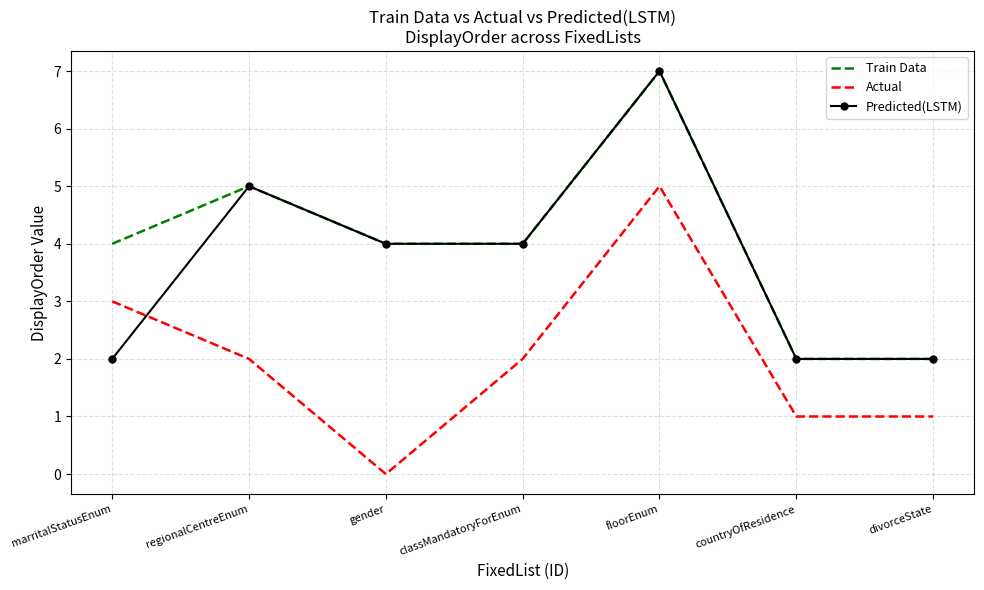

Reading left to right, what are all the values shown in this chart?

Train Data: marritalStatusEnum=4	regionalCentreEnum=5	gender=4	classMandatoryForEnum=4	floorEnum=7	countryOfResidence=2	divorceState=2
Actual: marritalStatusEnum=3	regionalCentreEnum=2	gender=0	classMandatoryForEnum=2	floorEnum=5	countryOfResidence=1	divorceState=1
Predicted(LSTM): marritalStatusEnum=2	regionalCentreEnum=5	gender=4	classMandatoryForEnum=4	floorEnum=7	countryOfResidence=2	divorceState=2